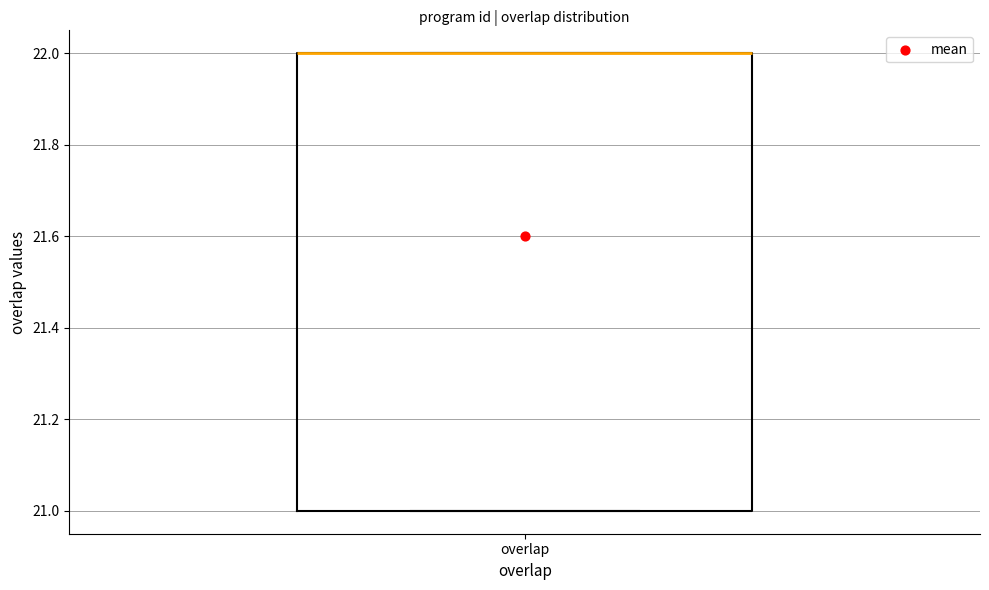

Transcribe this box plot: give where the median line is, the range the box spans, and where the two whiskers end, as read against the y-axis. The values are not printed on the chart, so give them approximately, as read against the axis.

median 22 (drawn on the box's upper edge), box 21 to 22, whiskers 21 to 22